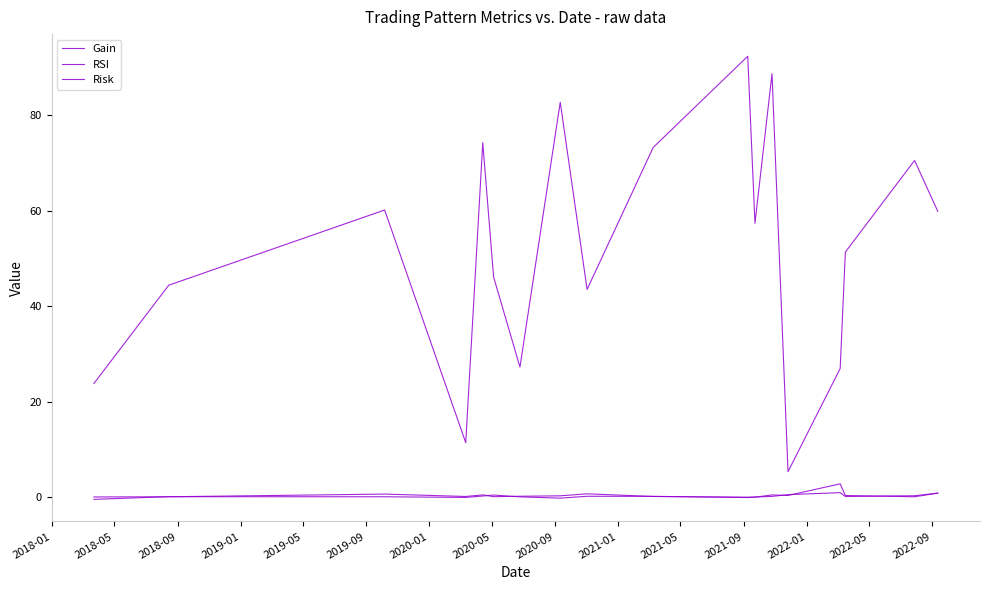

How many lines are shown in the chart?

3